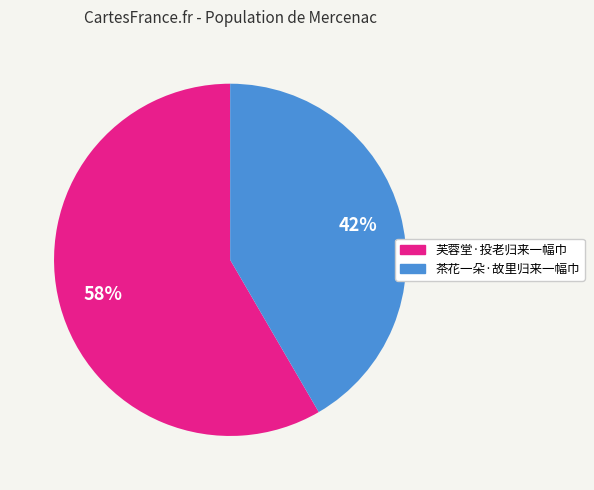

What is the largest slice in the pie chart?

芙蓉堂·投老归来一幅巾